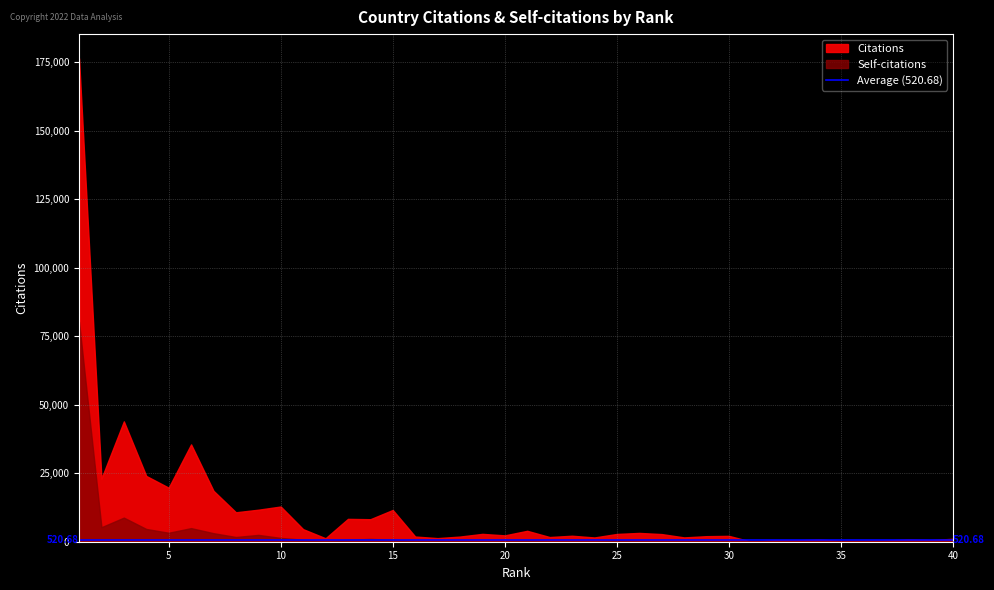

What is the value of the Citations point at the 5th from the left?

19720